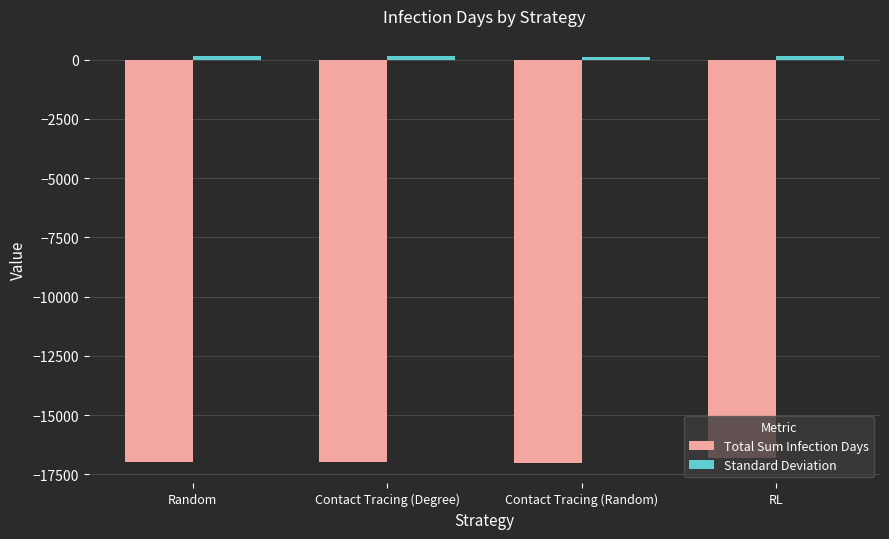

How many bars are there in each group?

2